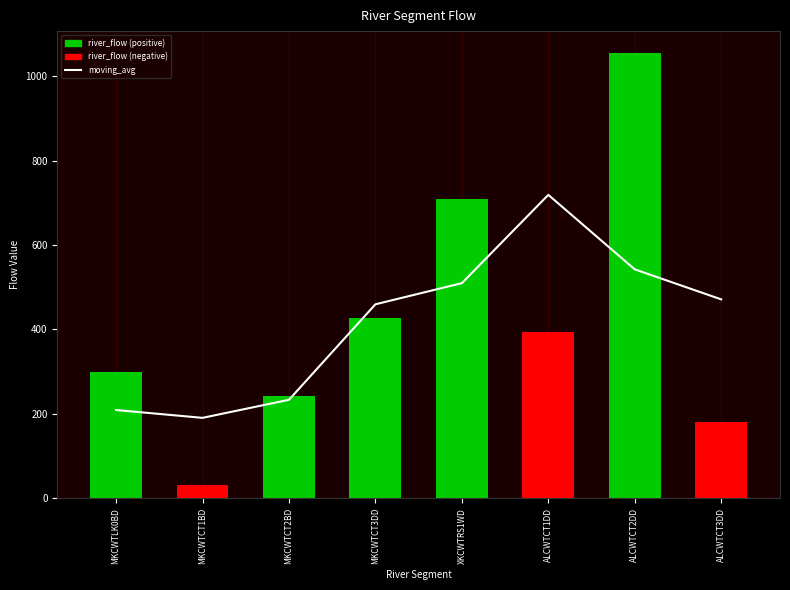

What is the difference between the maximum and minimum values in the river_flow series?

1024.1